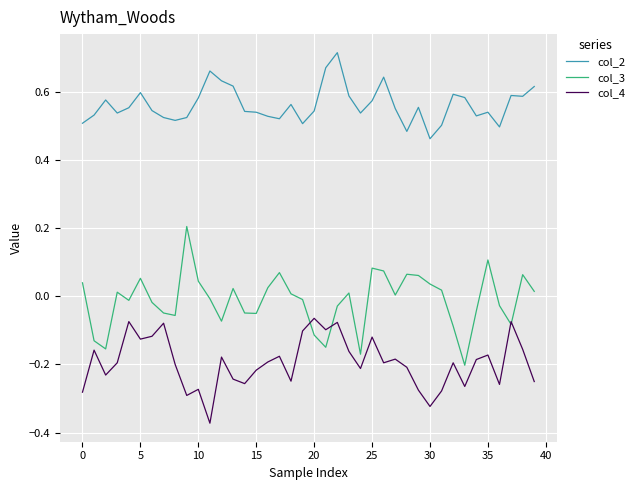

True or false: col_2 and col_4 cross at least once.

False